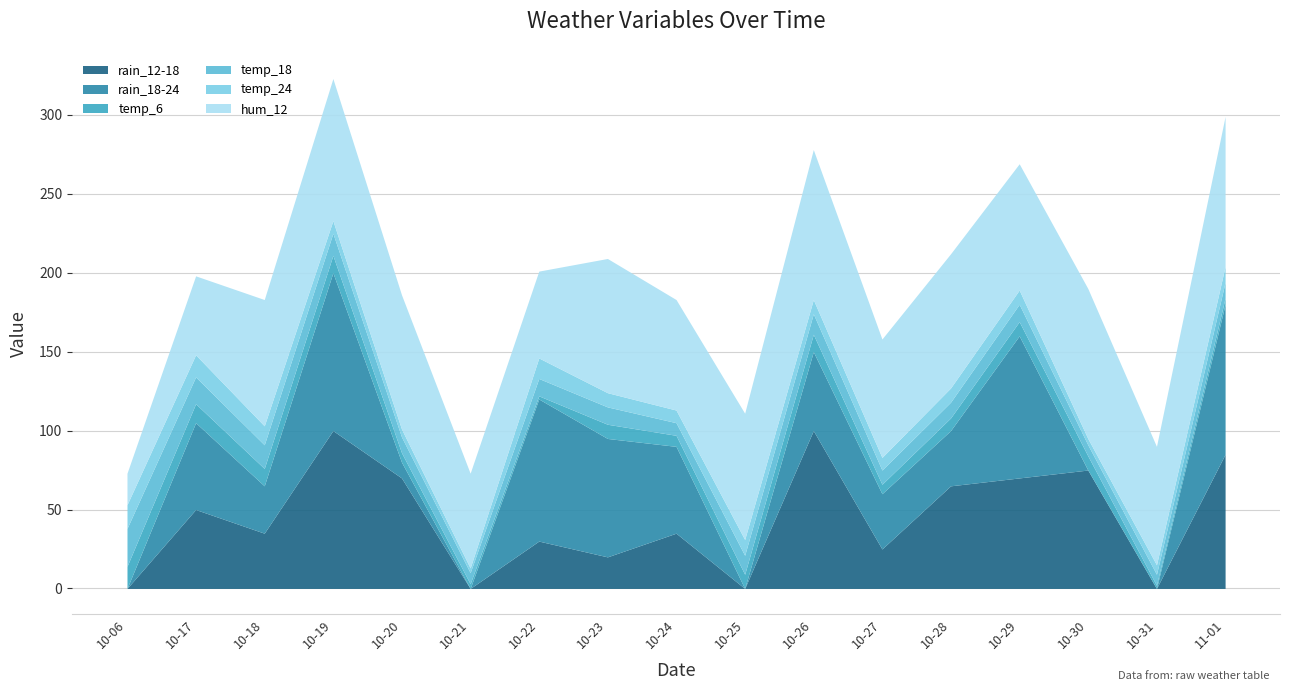

True or false: temp_18 has more than 2 points higher than both neighbors.

False